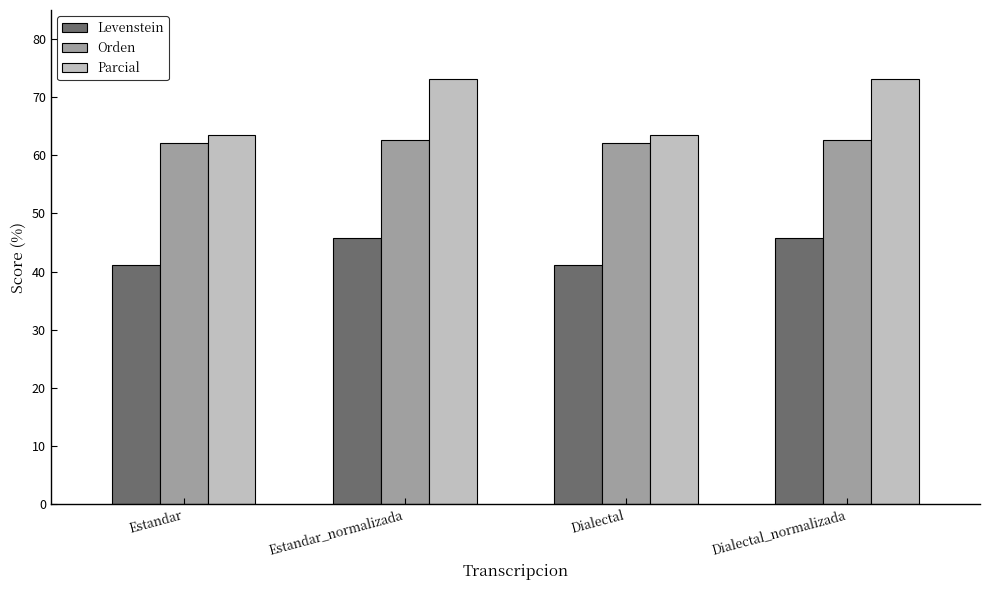

Reading left to right, extract all data points from this chart.

Levenstein: 41.1	45.8	41.1	45.8
Orden: 62.0	62.6	62.0	62.6
Parcial: 63.4	73.2	63.4	73.2